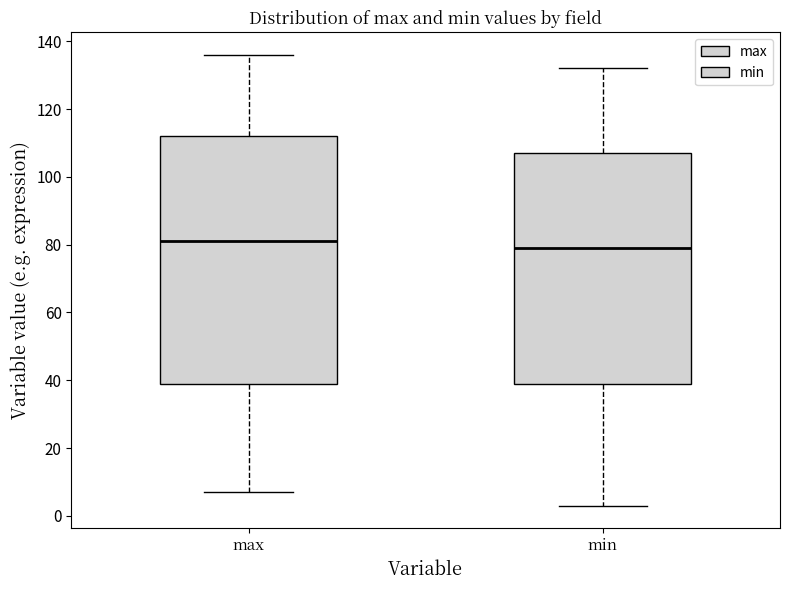

Reading left to right, read every box against the y-axis: the position of its median line, the range the box covers, and the ends of its whiskers. The values are not printed on the chart, so give them approximately, as read against the axis.

max: median 82, box 40 to 112, whiskers 8 to 136
min: median 80, box 40 to 108, whiskers 4 to 132